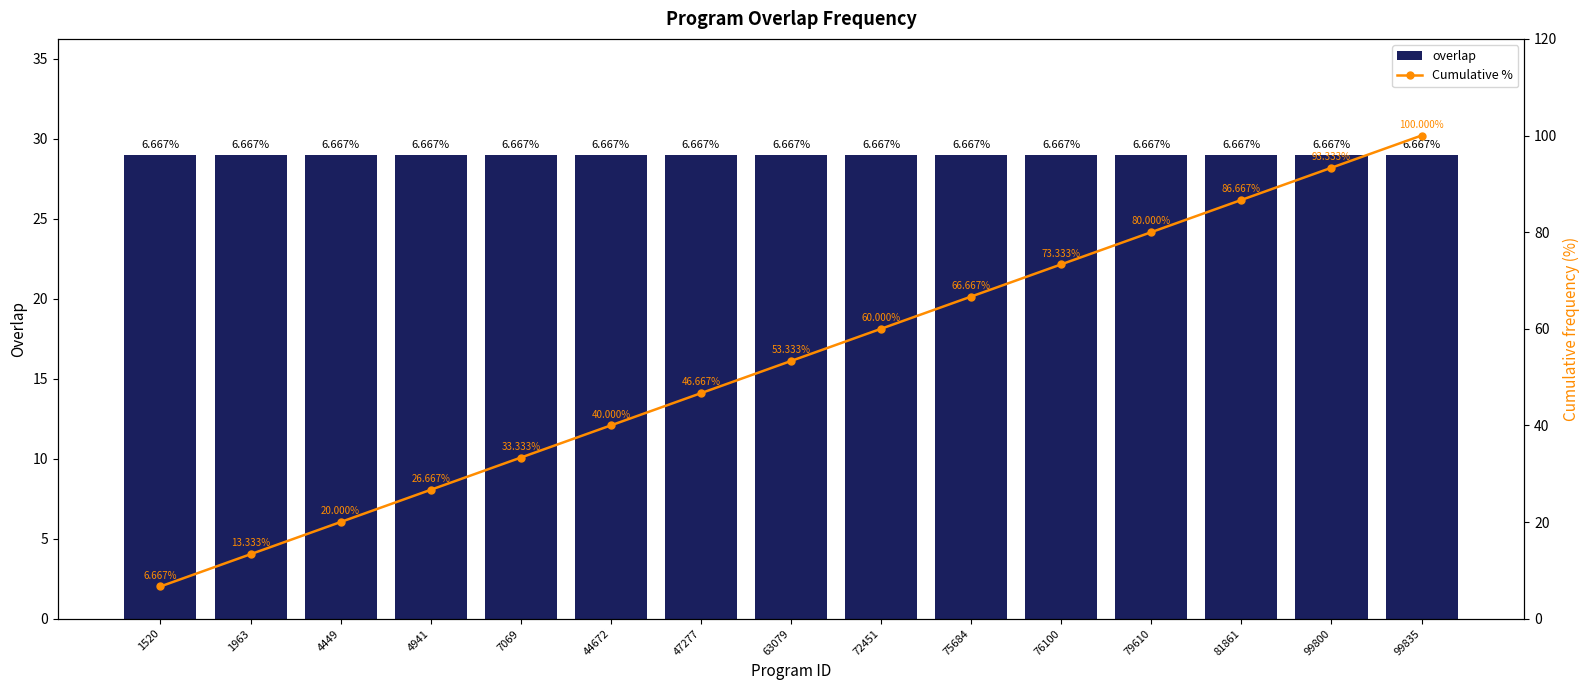

Which category has the highest value across all series?

99835